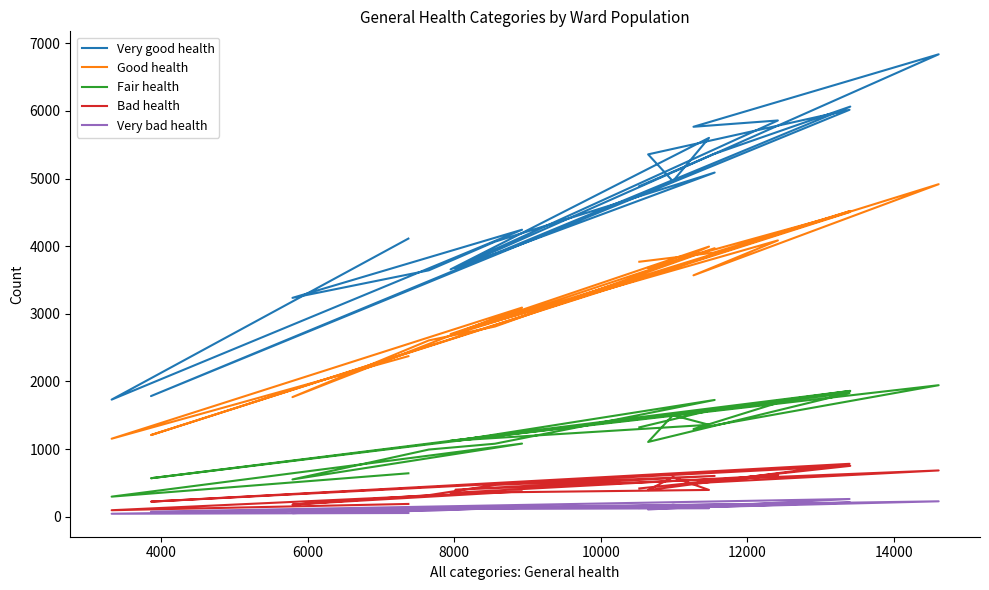

Which series has the widest spread of values?

Very good health